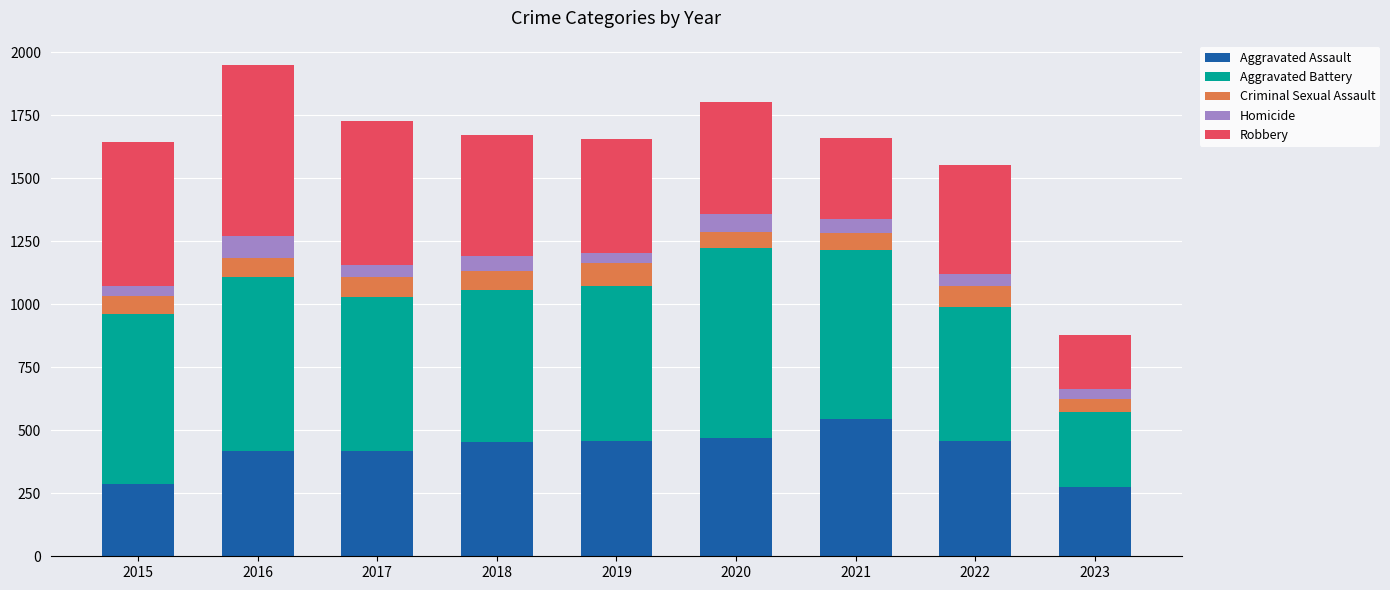

What is the total value across all series at 2021?

1659